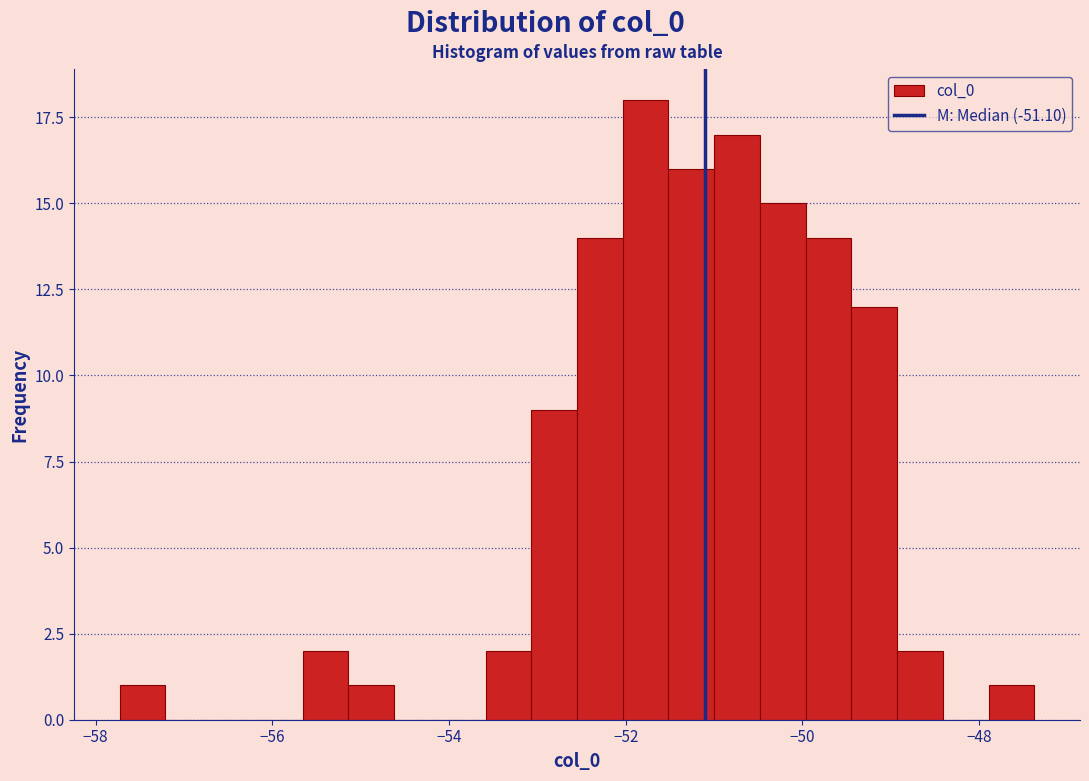

Read against the x-axis, roughly where is the centre of the tallest bar?

-51.8